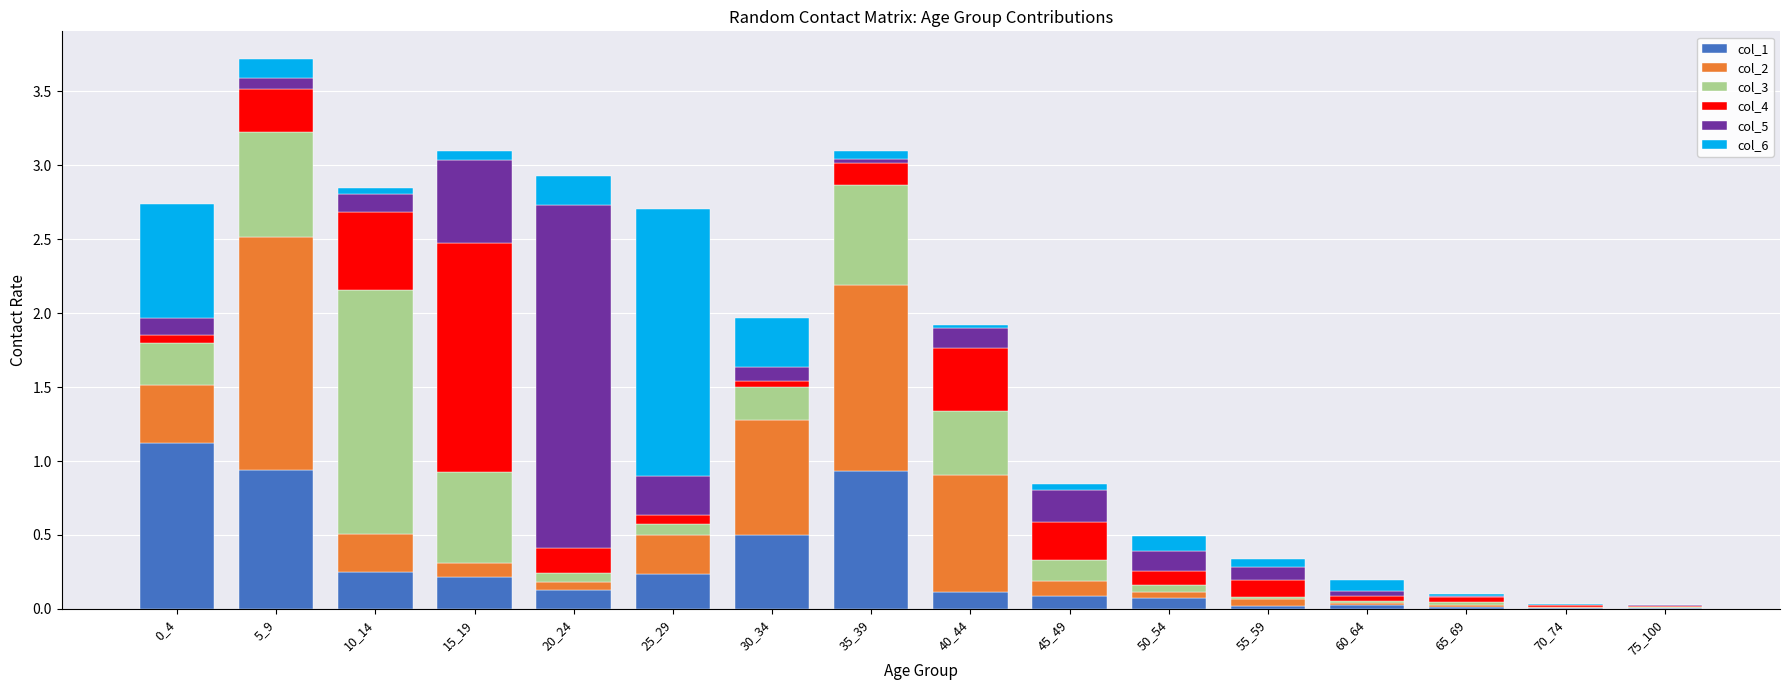

What is the maximum value for col_1?

1.1